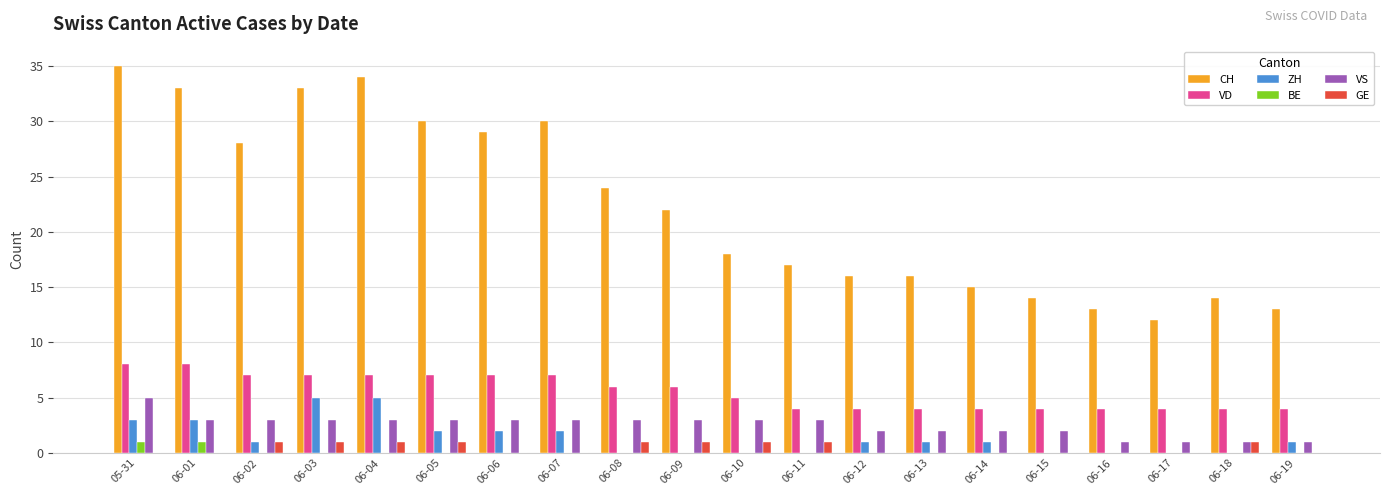

Reading right to left, list all the values displayed in this chart.

CH: 13	14	12	13	14	15	16	16	17	18	22	24	30	29	30	34	33	28	33	35
VD: 4	4	4	4	4	4	4	4	4	5	6	6	7	7	7	7	7	7	8	8
ZH: 1	0	0	0	0	1	1	1	0	0	0	0	2	2	2	5	5	1	3	3
BE: 0	0	0	0	0	0	0	0	0	0	0	0	0	0	0	0	0	0	1	1
VS: 1	1	1	1	2	2	2	2	3	3	3	3	3	3	3	3	3	3	3	5
GE: 0	1	0	0	0	0	0	0	1	1	1	1	0	0	1	1	1	1	0	0